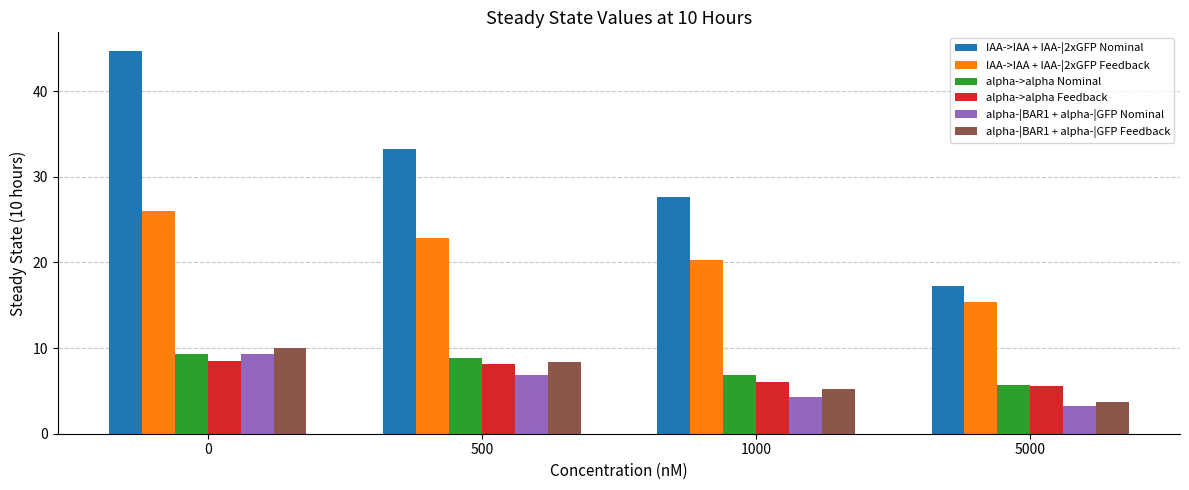

Between 0 and 500, which series saw the biggest shift?

IAA->IAA + IAA-|2xGFP Nominal